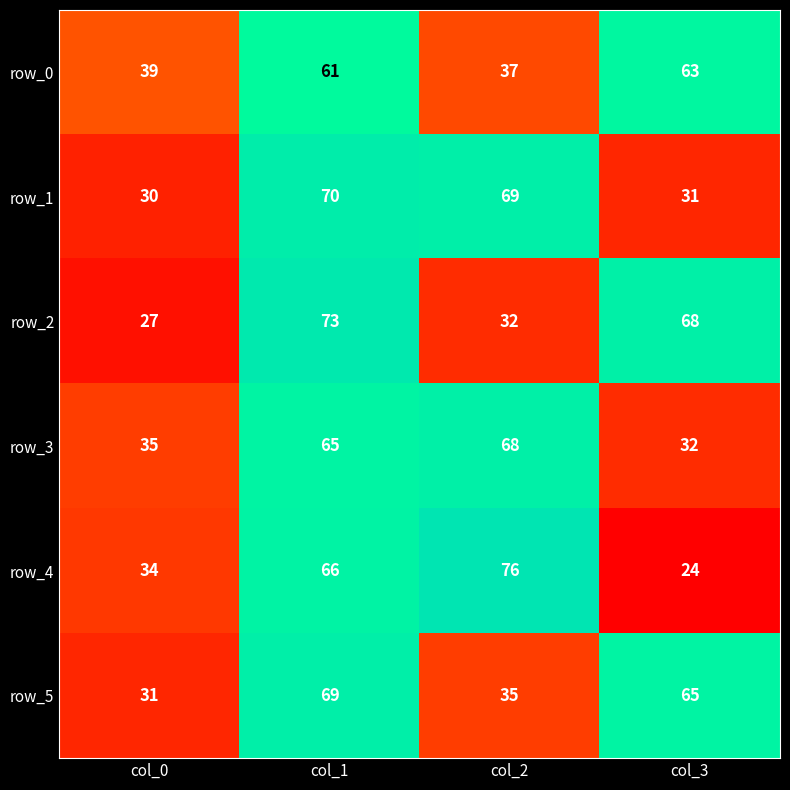

What value does the row_2 series have at col_2, to the nearest 5?

30